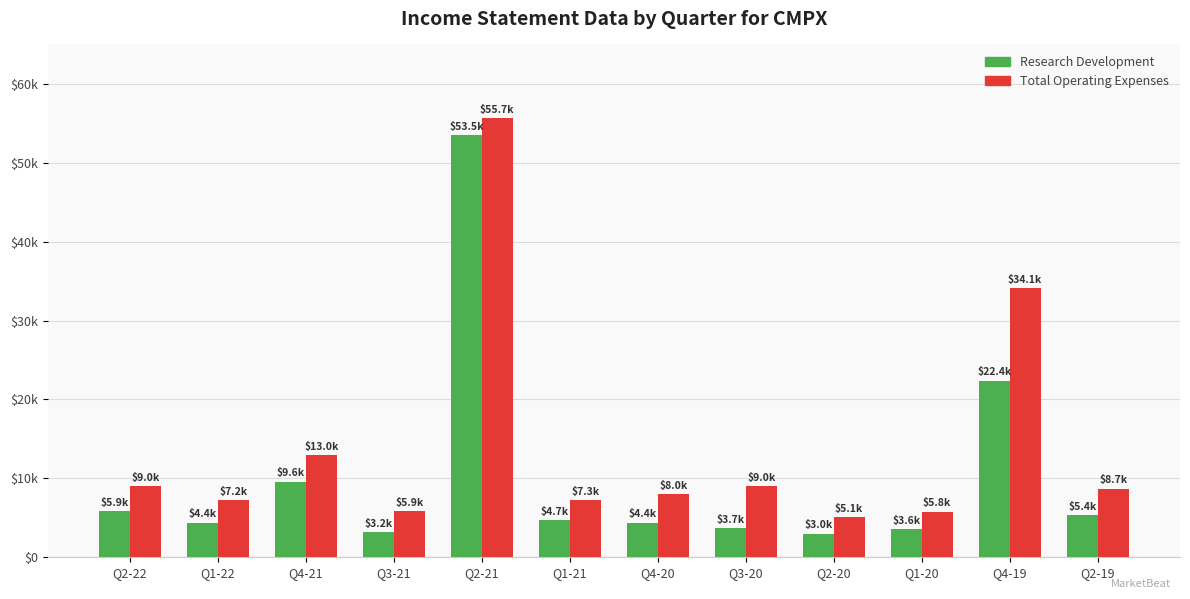

What are all the series names shown in the legend?

Research Development, Total Operating Expenses